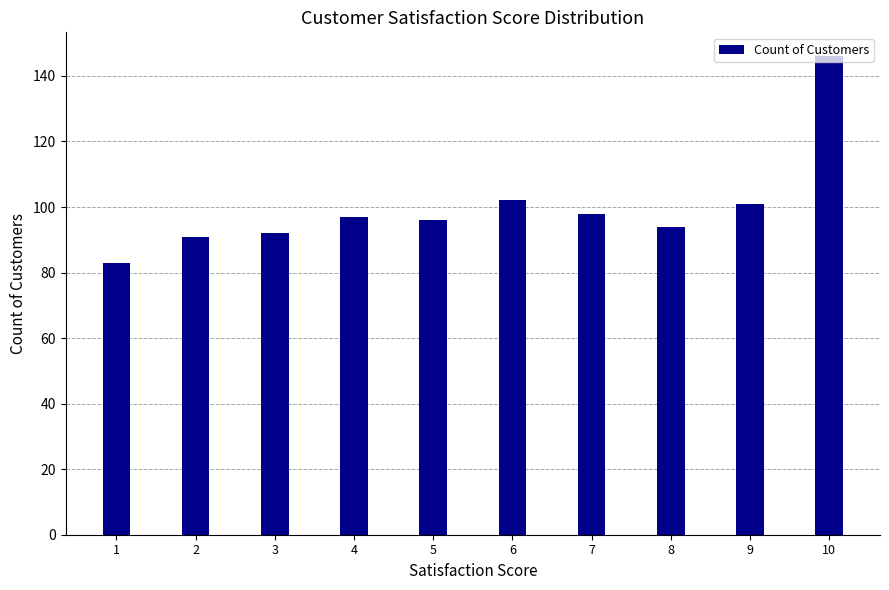

Reading left to right, what are all the values shown in this chart?

83	91	92	97	96	102	98	94	101	146